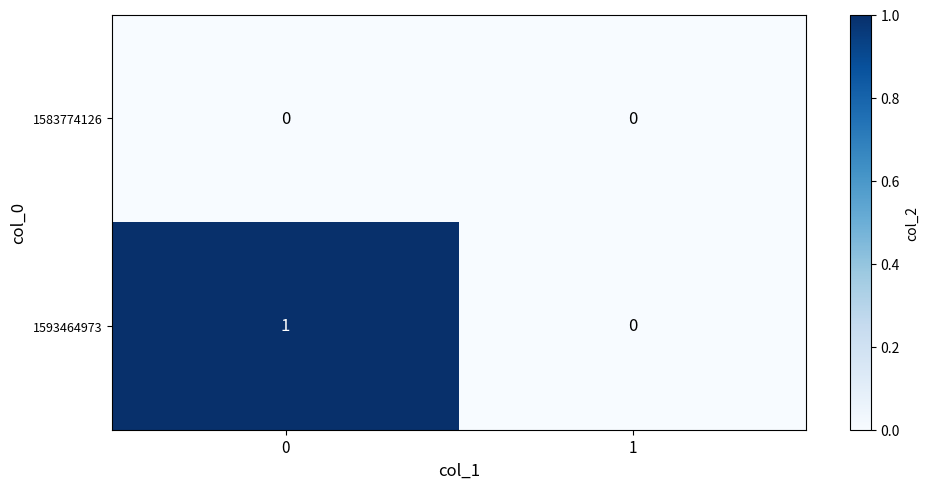

Reading left to right, what are all the values shown in this chart?

1583774126: 0=0	1=0
1593464973: 0=1	1=0